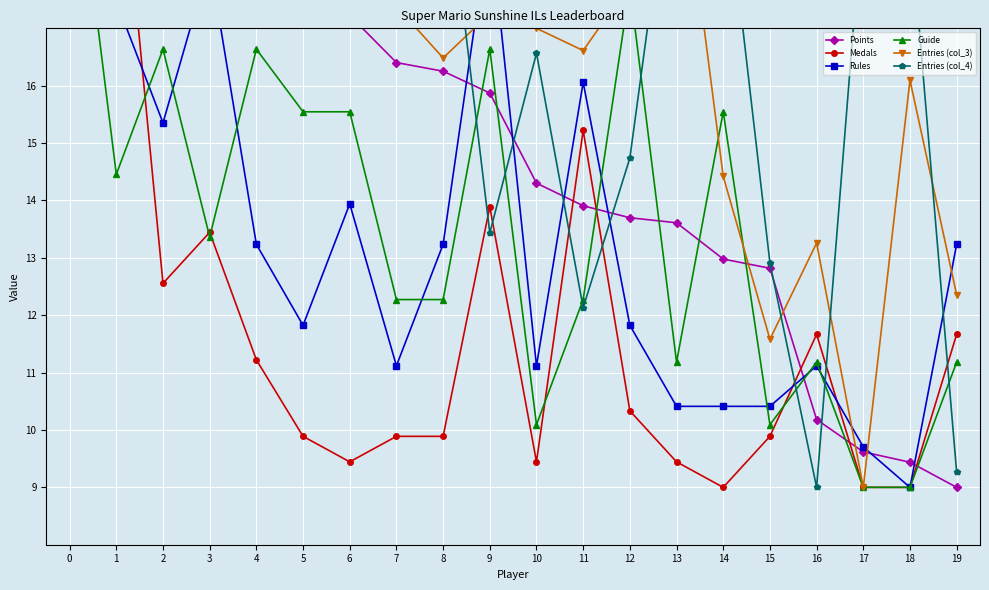

How many lines are shown in the chart?

6